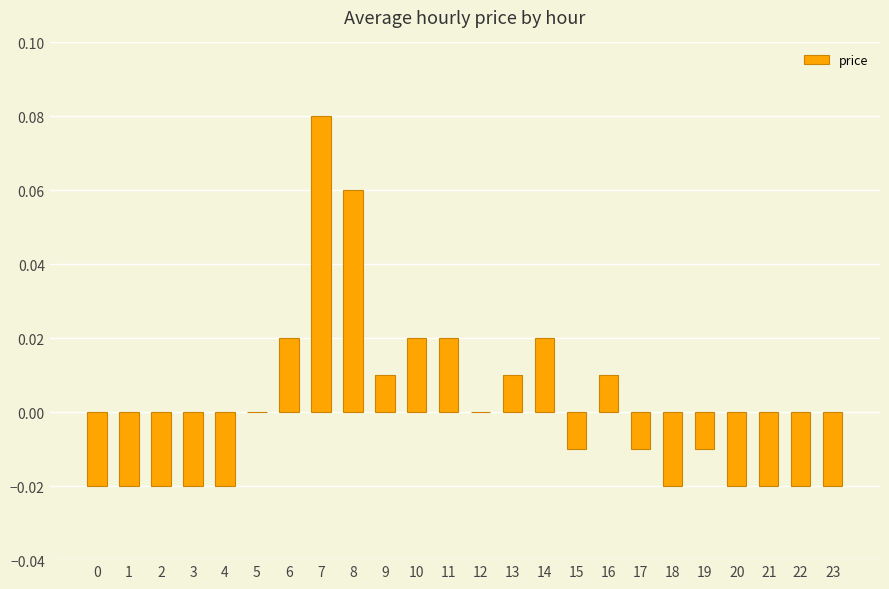

Which label corresponds to the largest value in the chart?

7